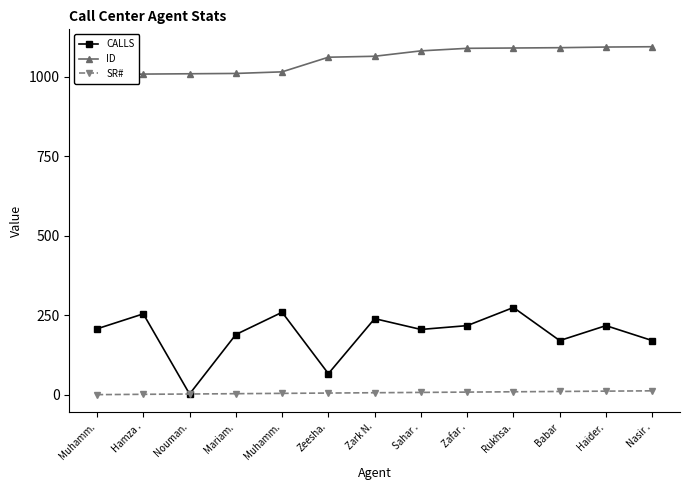

Reading left to right, extract all data points from this chart.

CALLS: 208	255	3	190	260	67	240	206	218	275	171	218	171
ID: 1005	1009	1010	1011	1016	1062	1065	1082	1090	1091	1092	1094	1095
SR#: 1	2	3	4	5	6	7	8	9	10	11	12	13